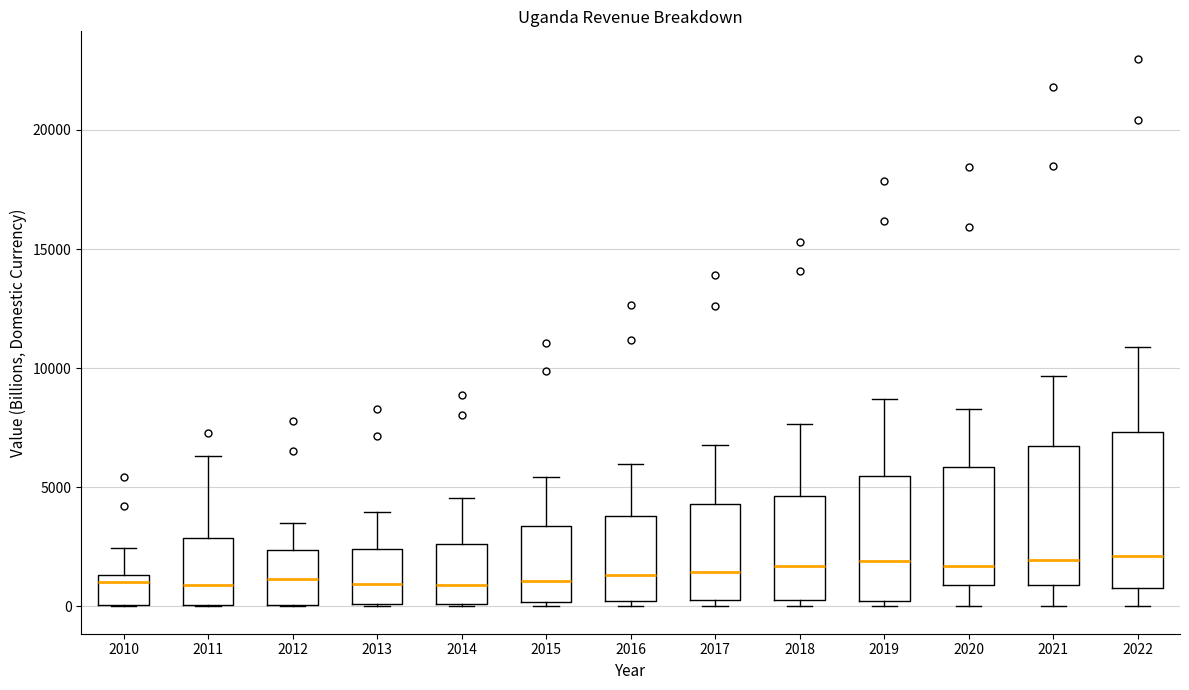

Reading left to right, read every box against the y-axis: the position of its median line, the range the box covers, and the ends of its whiskers. The values are not printed on the chart, so give them approximately, as read against the axis.

2010: median 1000, box 0 to 1500, whiskers 0 to 2500
2011: median 1000, box 0 to 3000, whiskers 0 to 6500
2012: median 1000, box 0 to 2500, whiskers 0 to 3500
2013: median 1000, box 0 to 2500, whiskers 0 to 4000
2014: median 1000, box 0 to 2500, whiskers 0 to 4500
2015: median 1000, box 0 to 3500, whiskers 0 (just below the box's lower edge) to 5500
2016: median 1500, box 0 to 4000, whiskers 0 (just below the box's lower edge) to 6000
2017: median 1500, box 500 to 4500, whiskers 0 to 7000
2018: median 1500, box 0 to 4500, whiskers 0 (just below the box's lower edge) to 7500
2019: median 2000, box 0 to 5500, whiskers 0 (just below the box's lower edge) to 8500
2020: median 1500, box 1000 to 6000, whiskers 0 to 8500
2021: median 2000, box 1000 to 6500, whiskers 0 to 9500
2022: median 2000, box 1000 to 7500, whiskers 0 to 11000